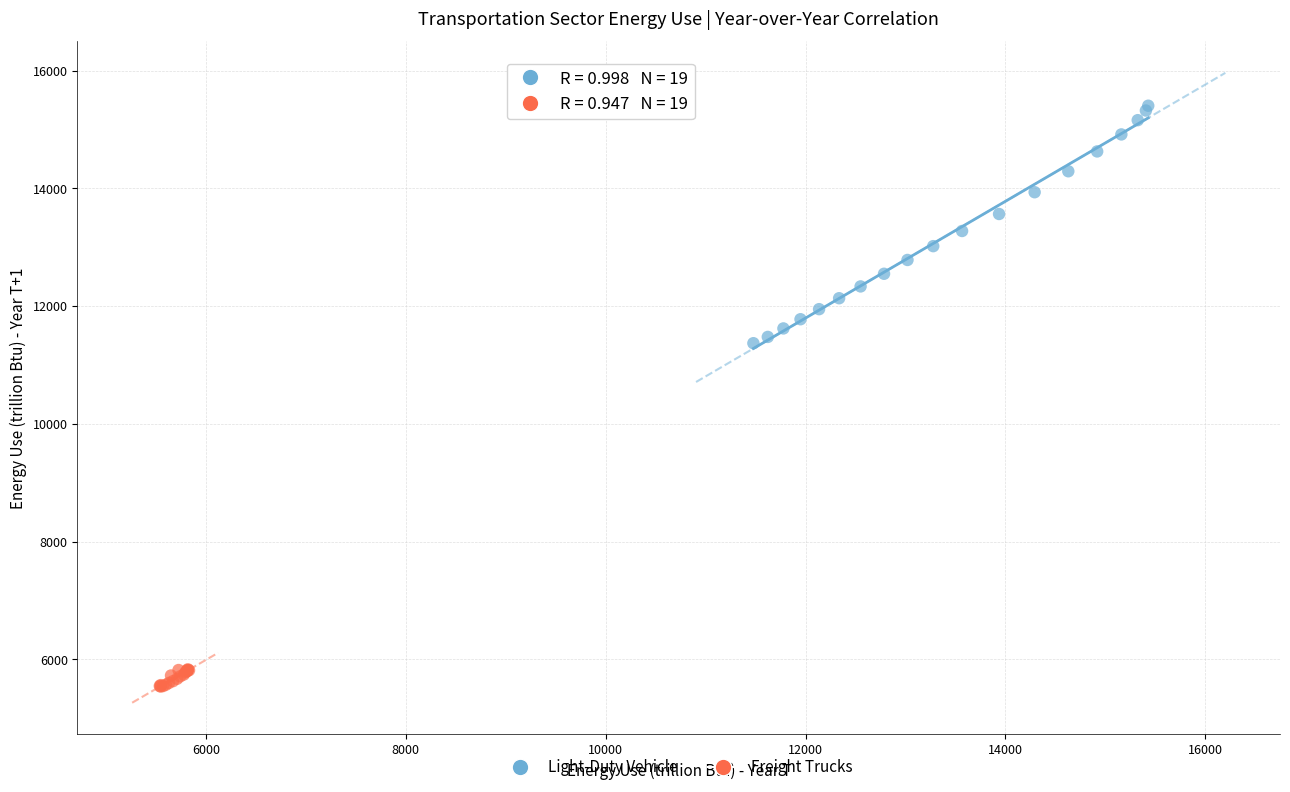

Which series contains the lowest Y value?

Freight Trucks